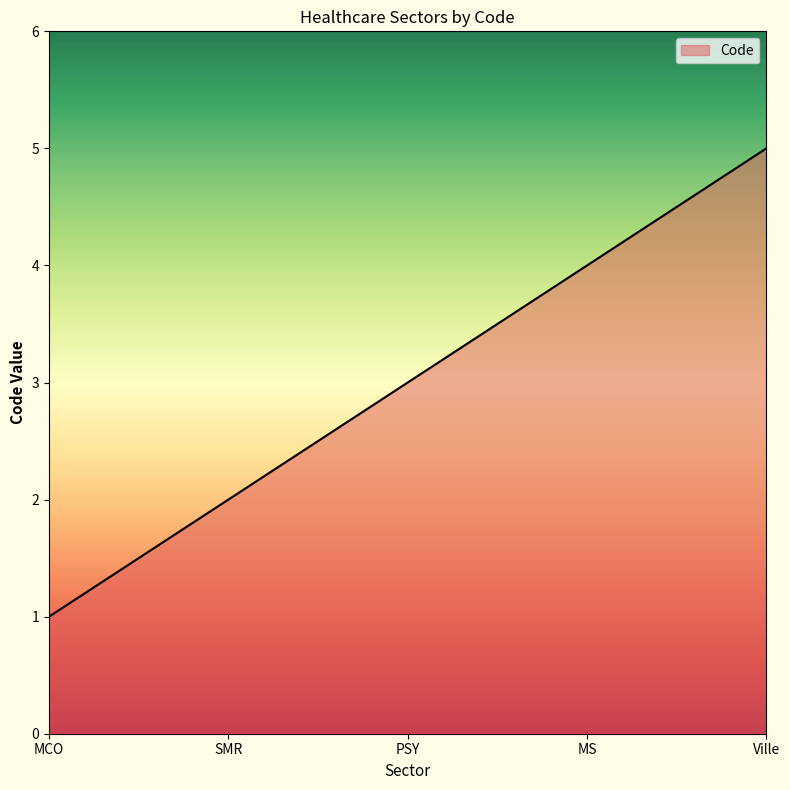

What is the maximum value shown in the chart?

5.0